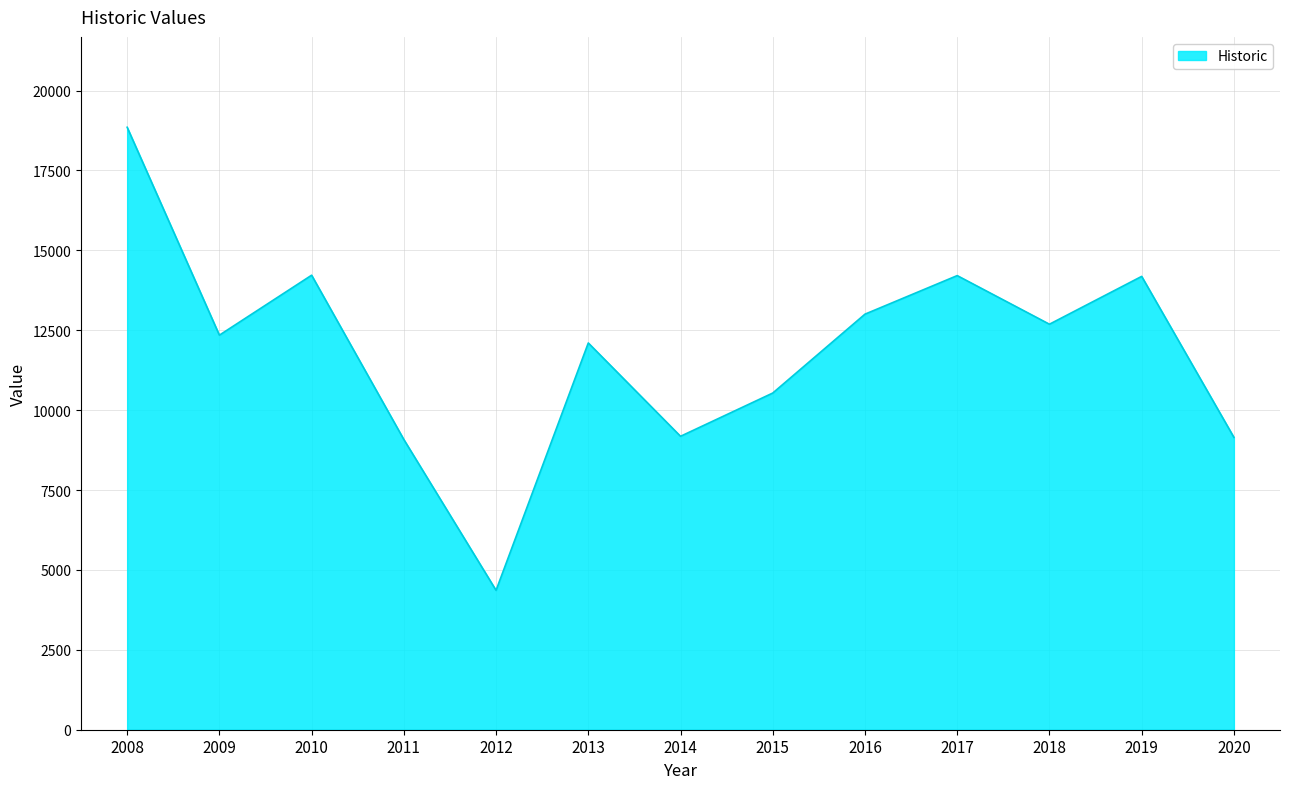

The chart shows a value of 2919.0 at 2017. True or false?

False